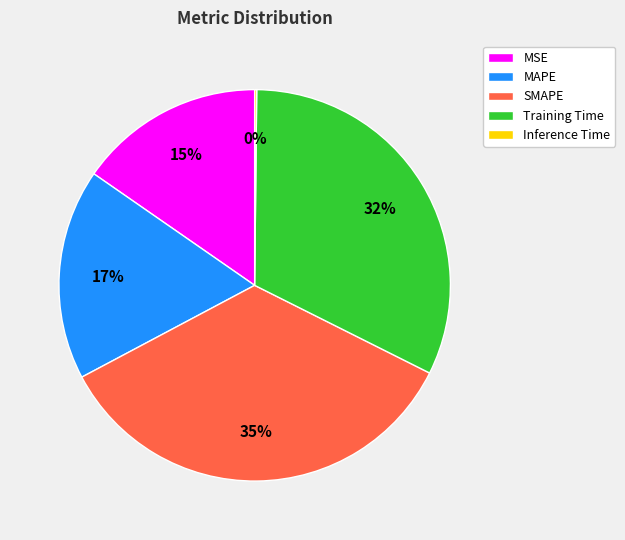

What percentage is the MSE slice, to the nearest percent?

15%